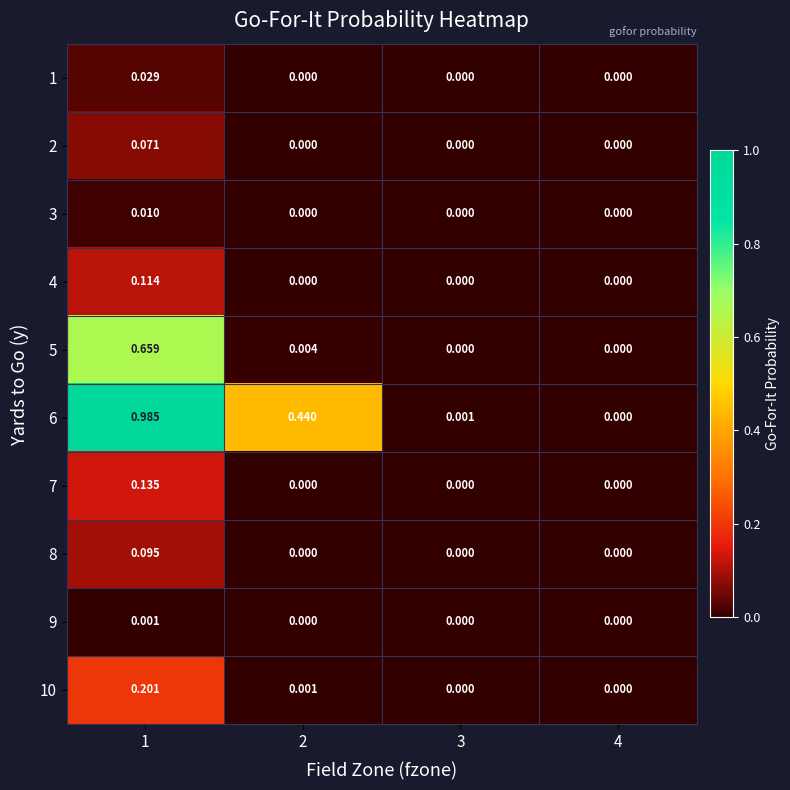

How many categories are shown in the chart?

4